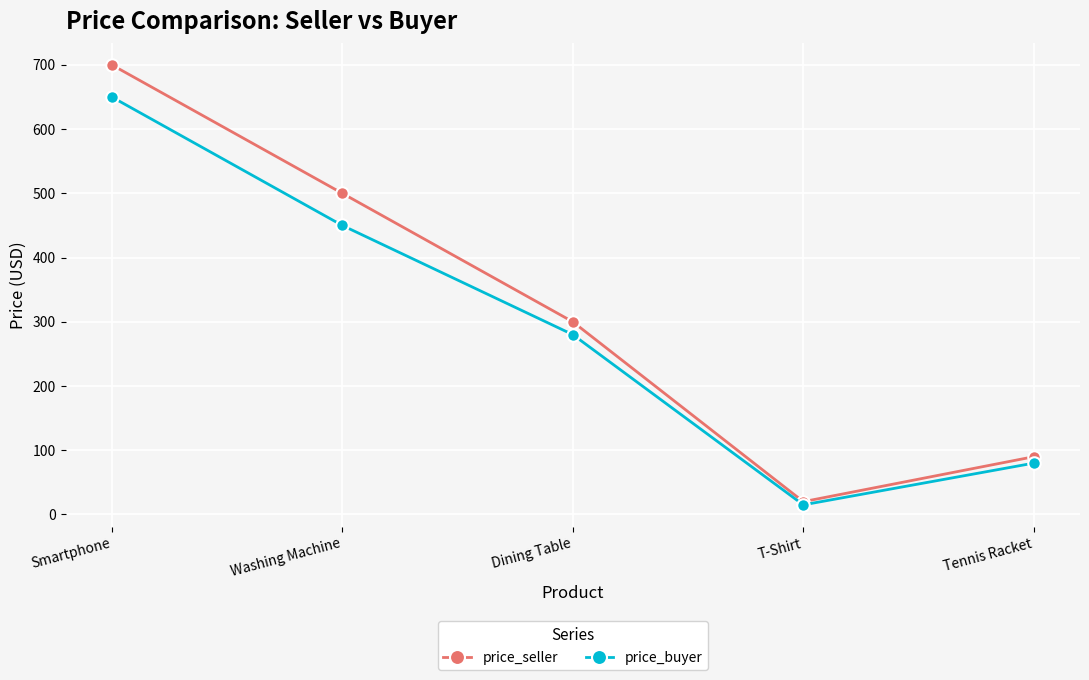

At Dining Table, list the series in order from smallest to largest.

price_buyer, price_seller